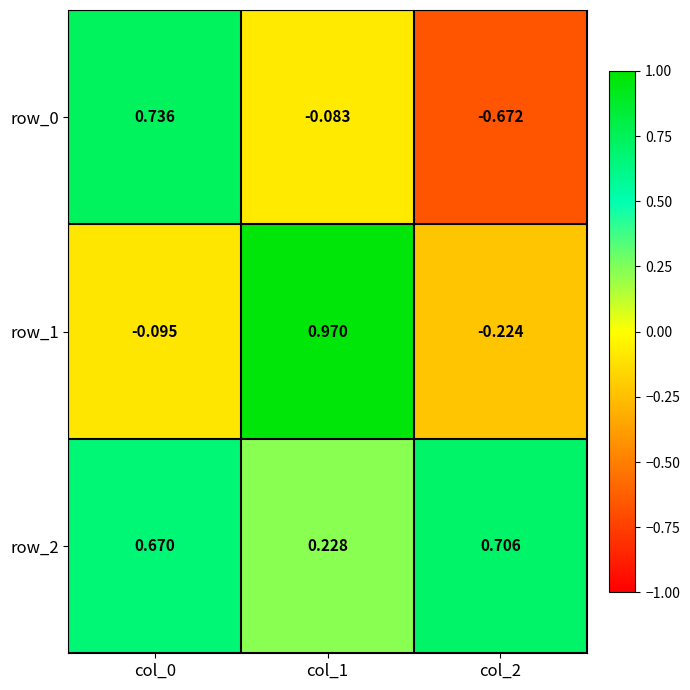

Rank the series by their average value, from lowest to highest.

row_0, row_1, row_2